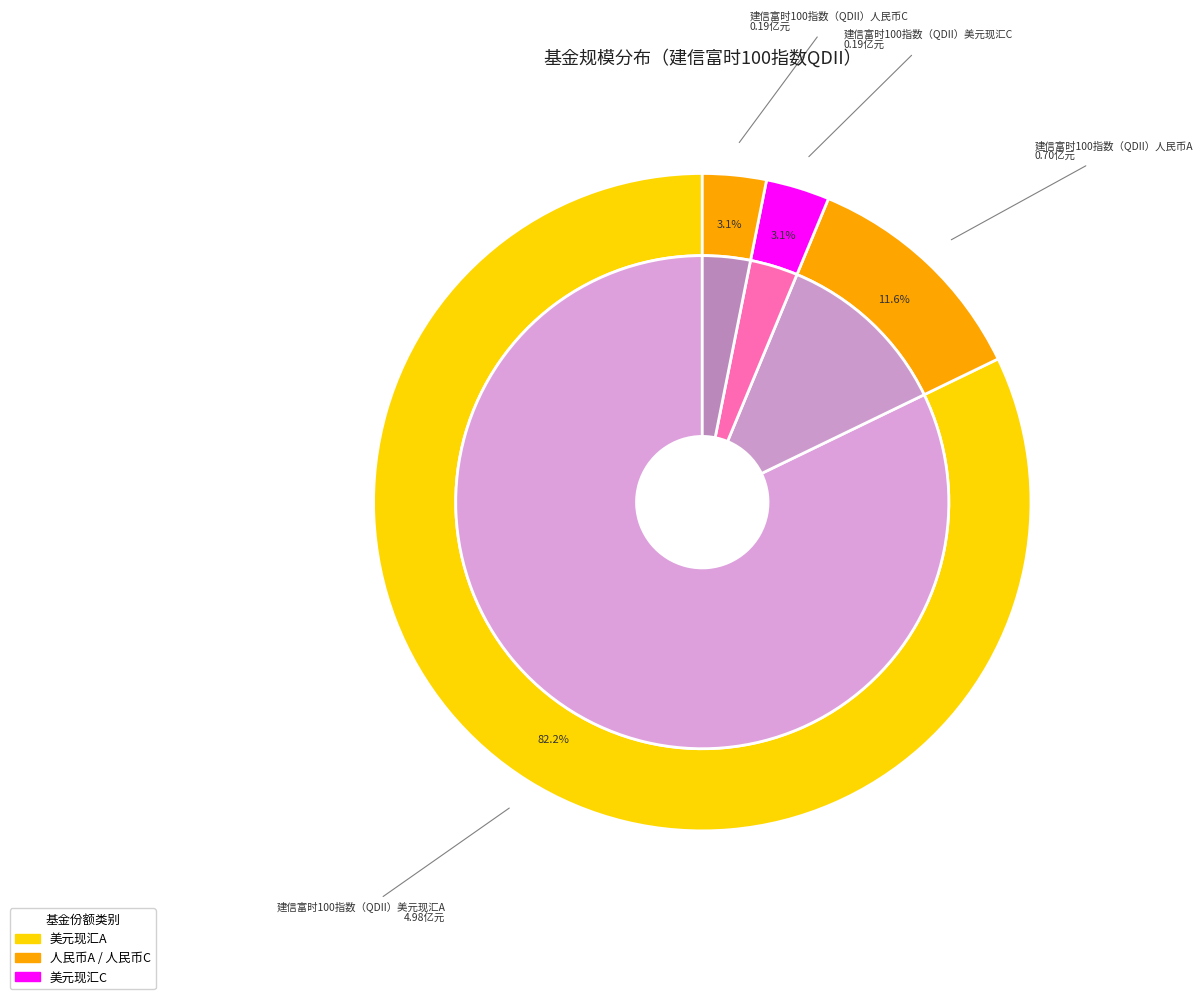

The 建信富时100指数（QDII）人民币A slice represents 12% of the pie. True or false?

True